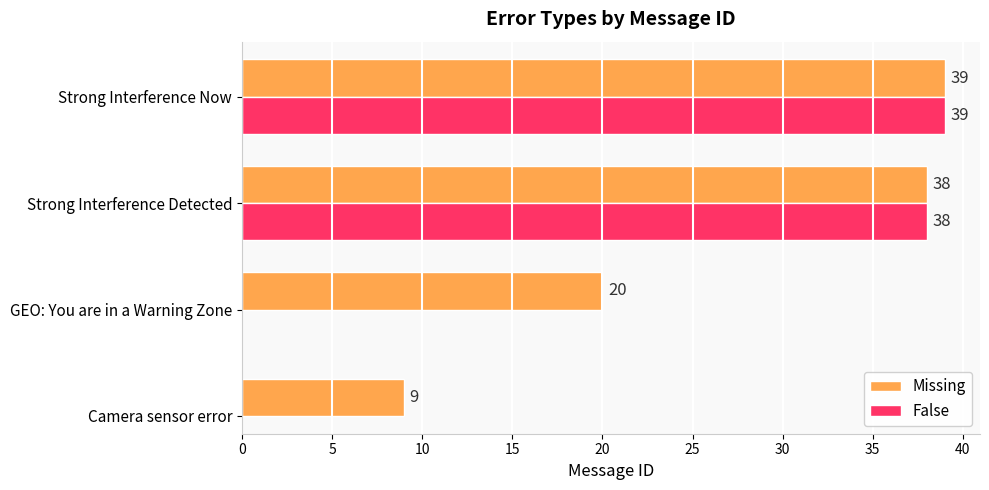

True or false: Missing has a value of 38 at Strong Interference Detected.

True